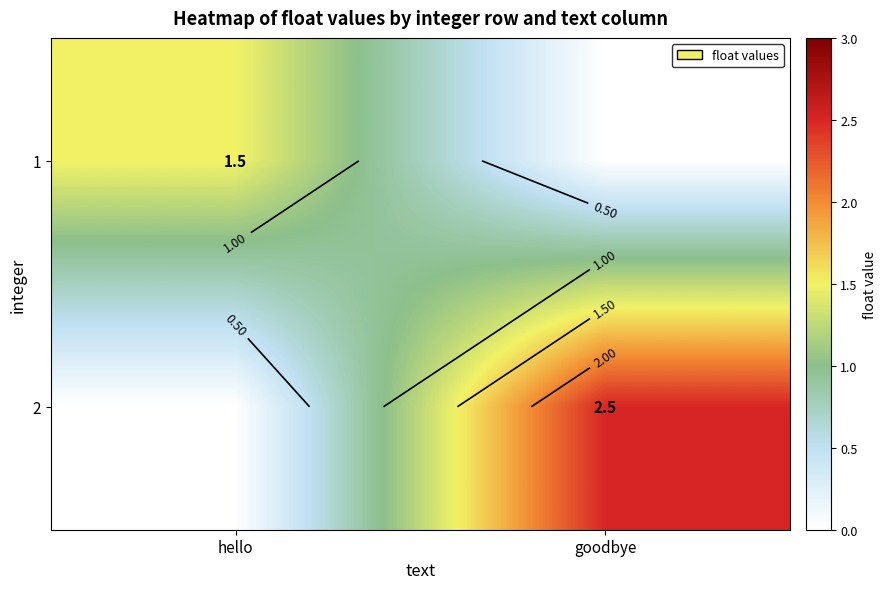

Which series changed the most between hello and goodbye?

2